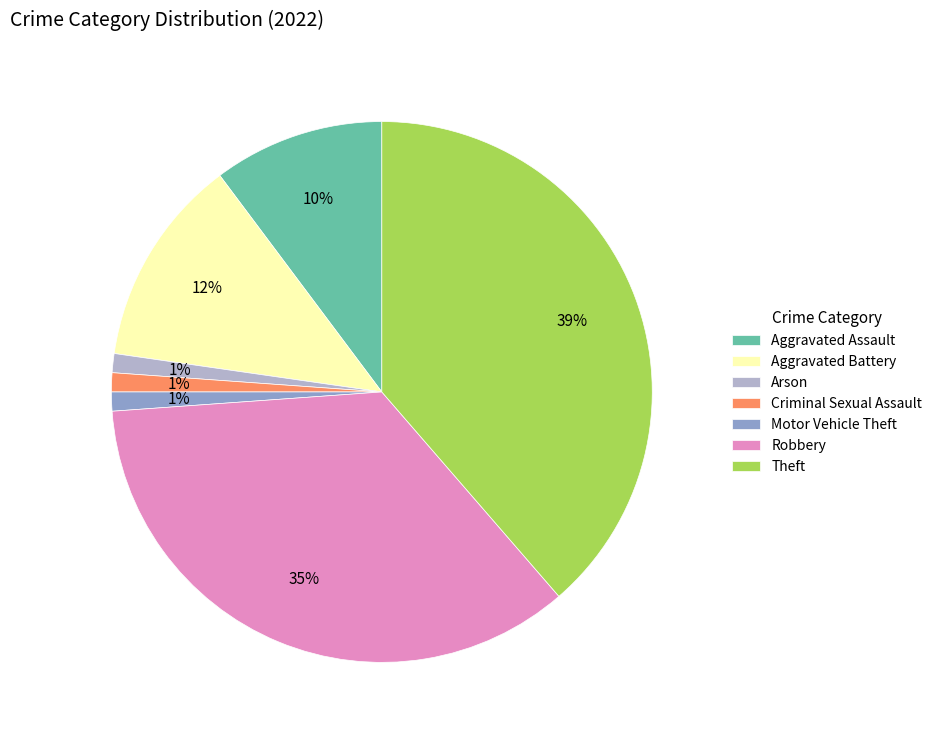

To the nearest percent, what percentage of the pie is Motor Vehicle Theft?

1%